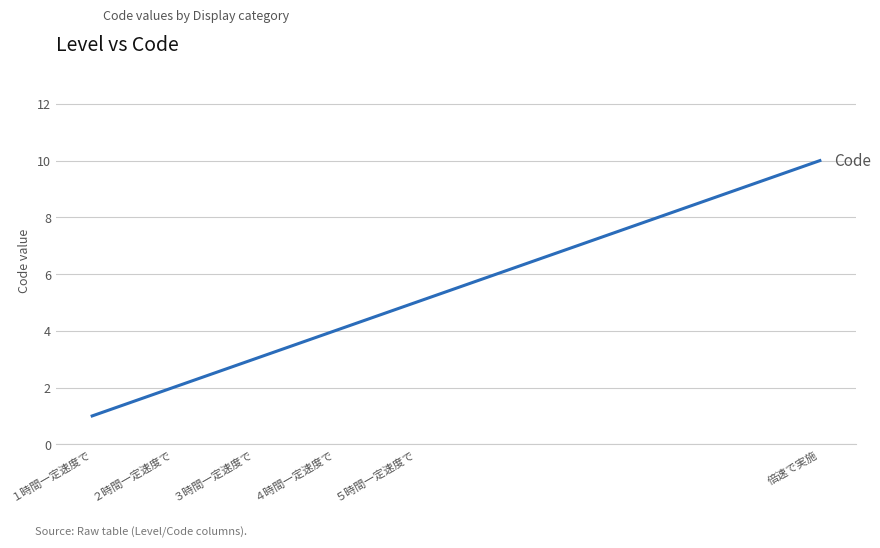

What is the sum of all values?

25